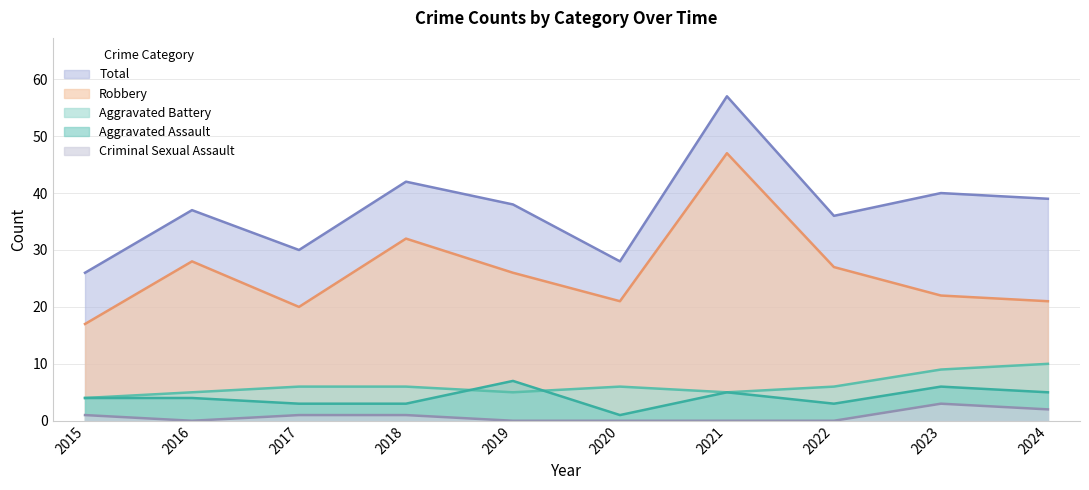

What is the value of the Aggravated Assault point at the 1st from the left?

4